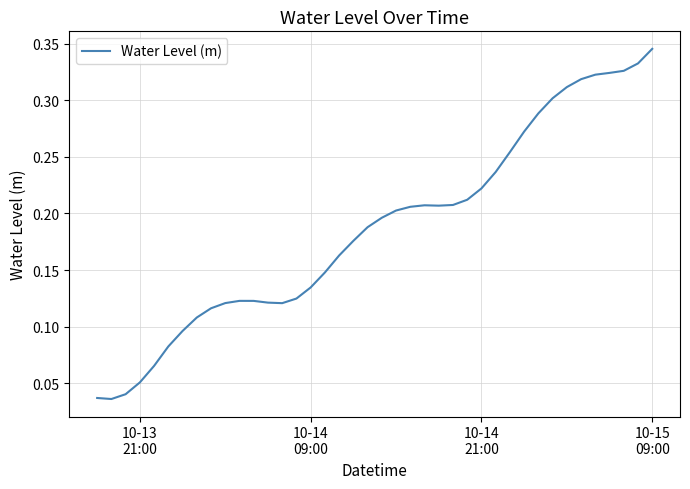

What is the maximum value shown in the chart?

0.3